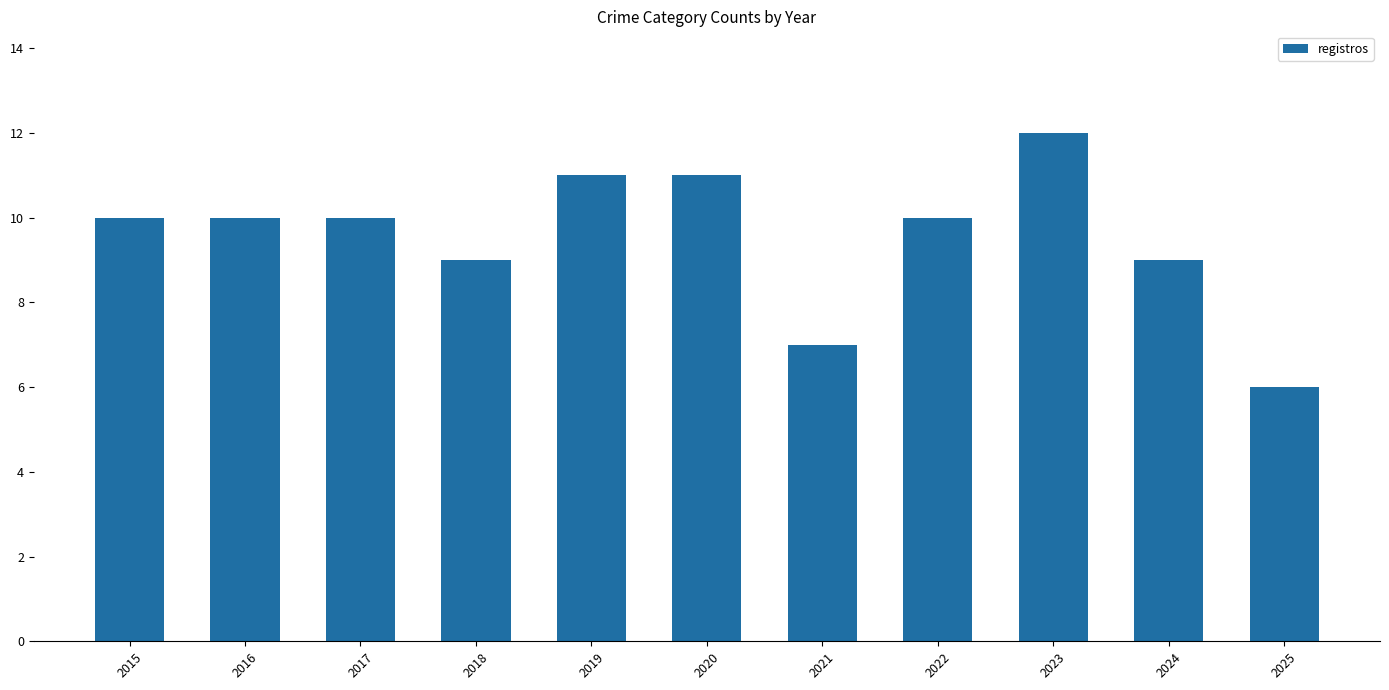

What is the value of the 5th bar from the left?

11